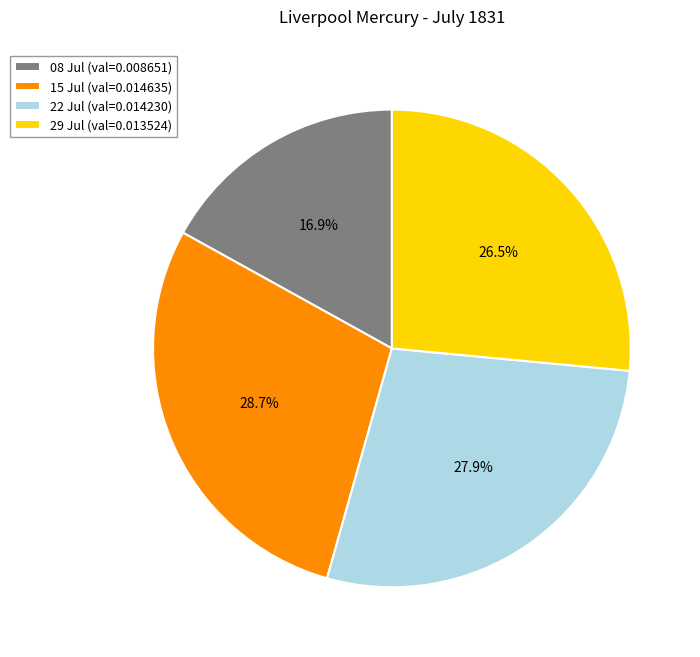

Which has a higher value, 29 Jul (val=0.013524) or 15 Jul (val=0.014635)?

15 Jul (val=0.014635)